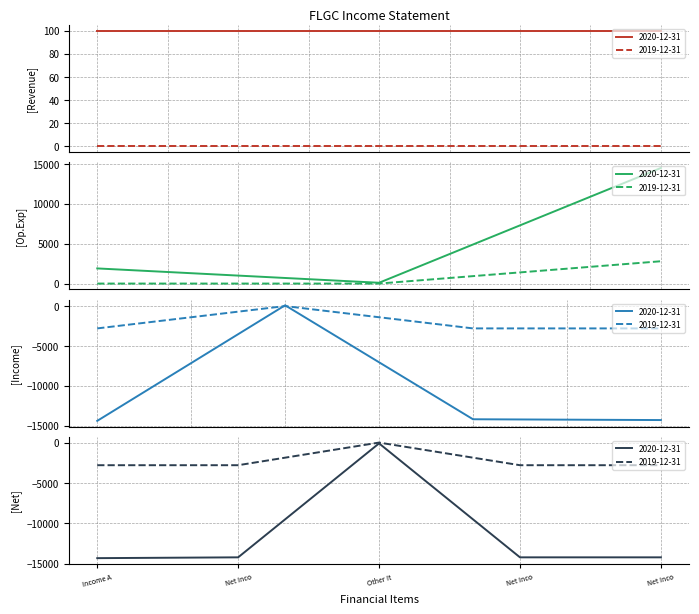

How many data points in 2019-12-31 are less than 0?

7